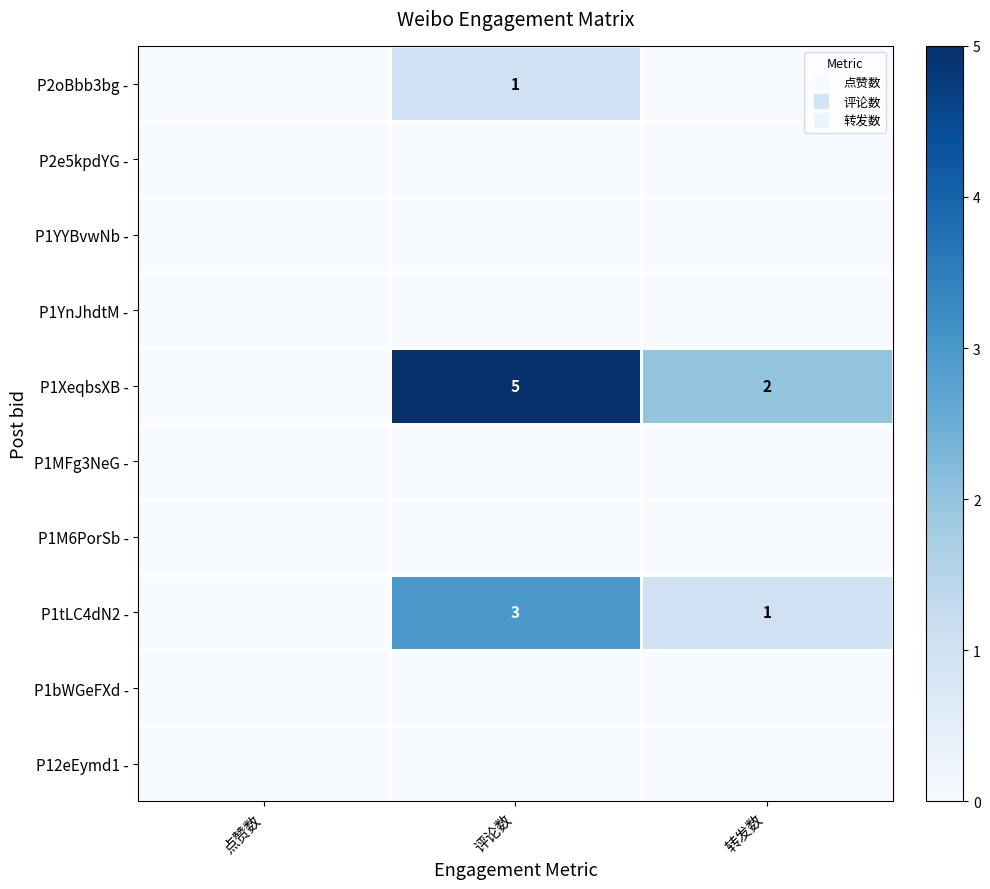

The P1YnJhdtM - series shows 0 at 点赞数. True or false?

True